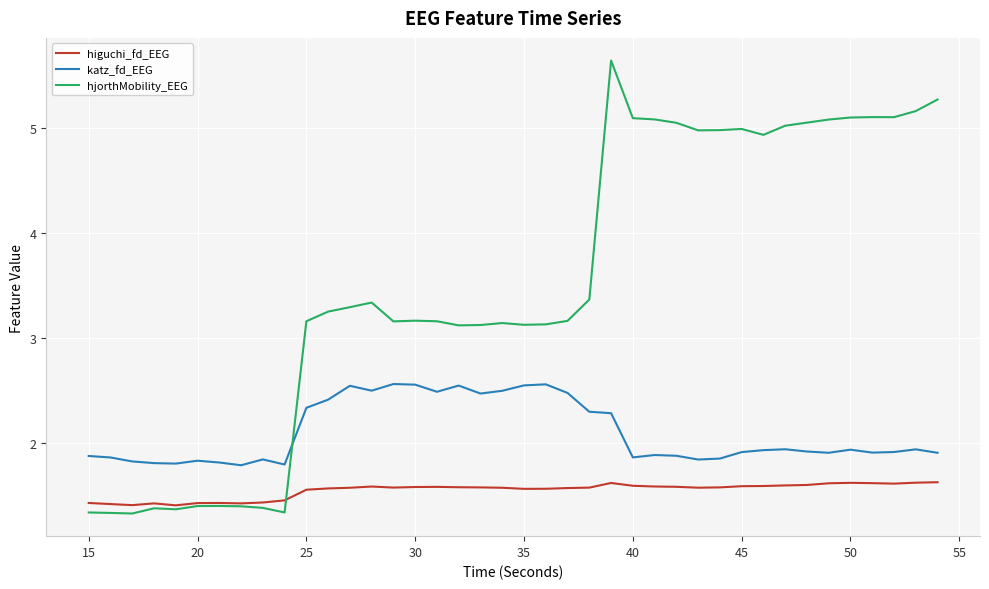

True or false: katz_fd_EEG and higuchi_fd_EEG intersect in this chart.

False